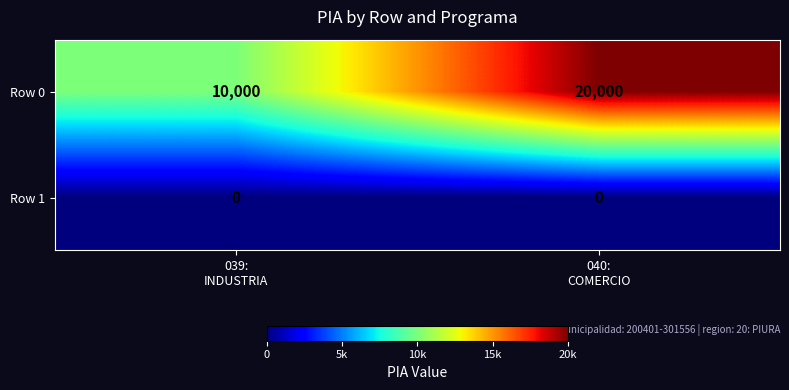

Rank the series by their average value, from highest to lowest.

Row 0, Row 1